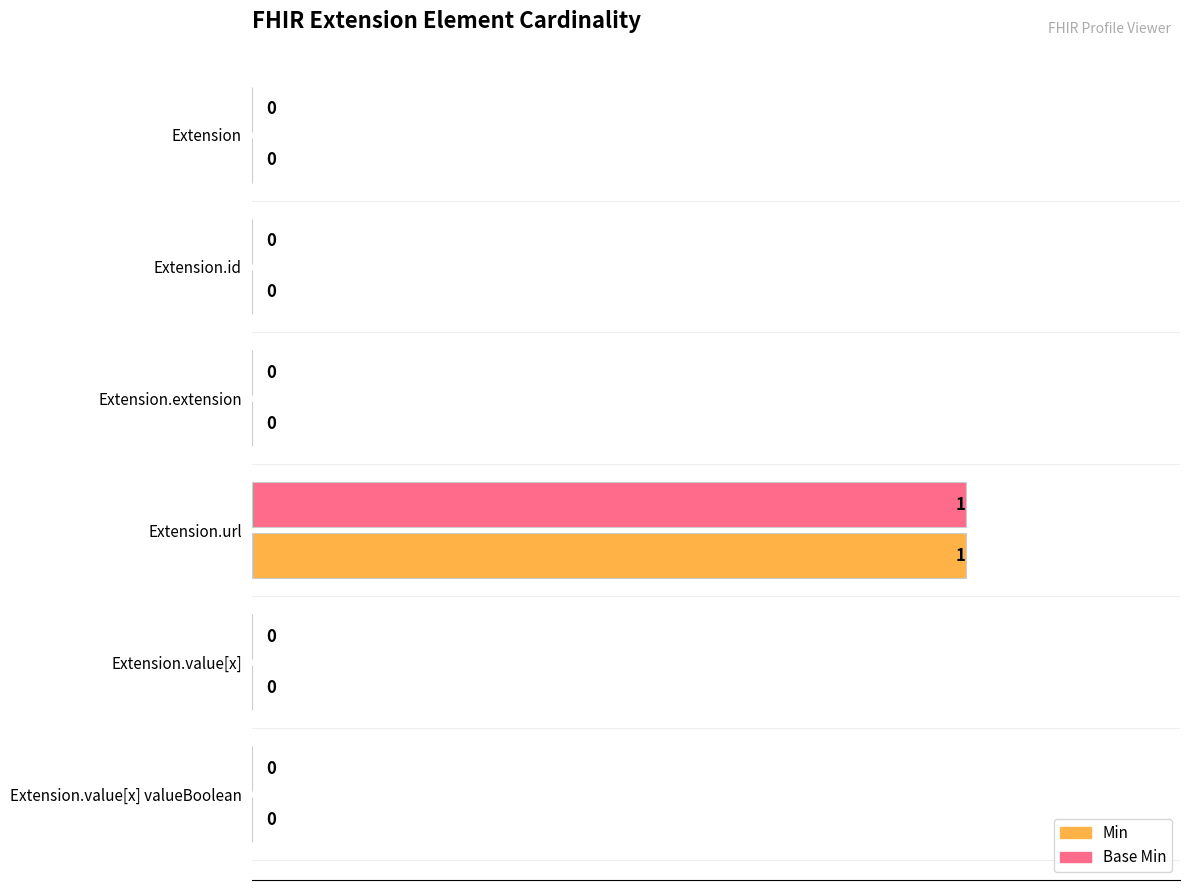

Which series reaches the minimum Y coordinate?

Min